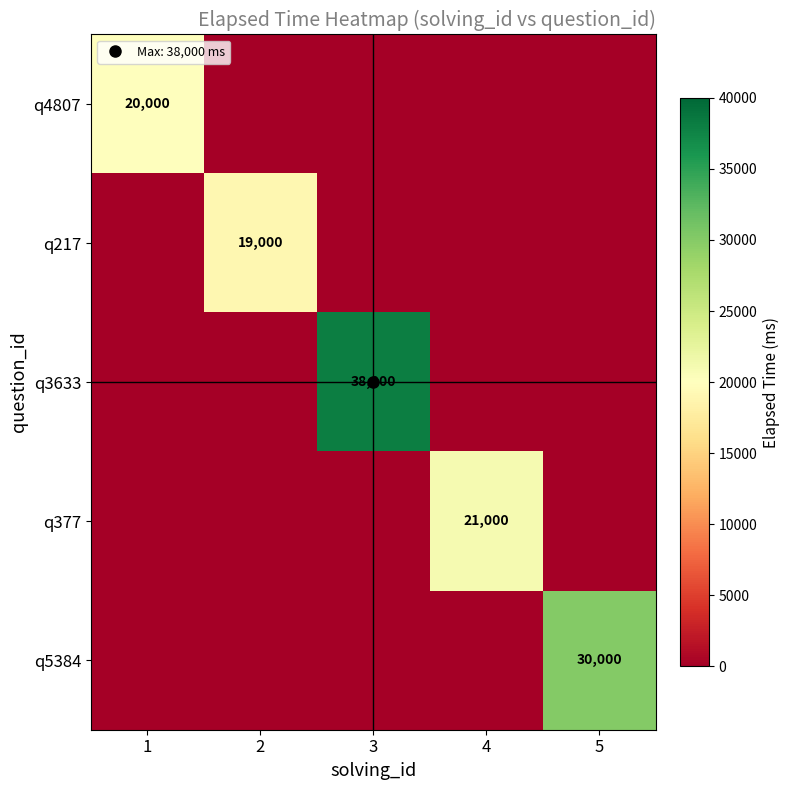

What is the difference between the maximum and minimum values in the q4807 series?

20000